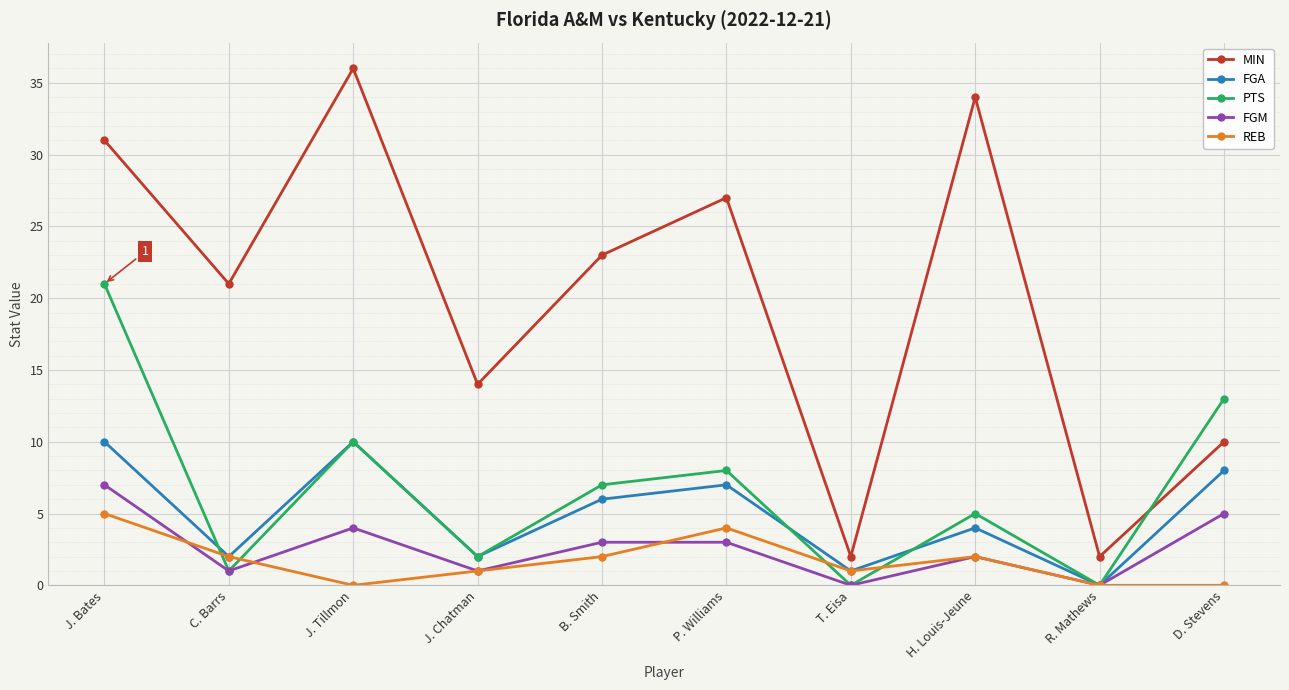

The value of PTS at B. Smith is 11. True or false?

False